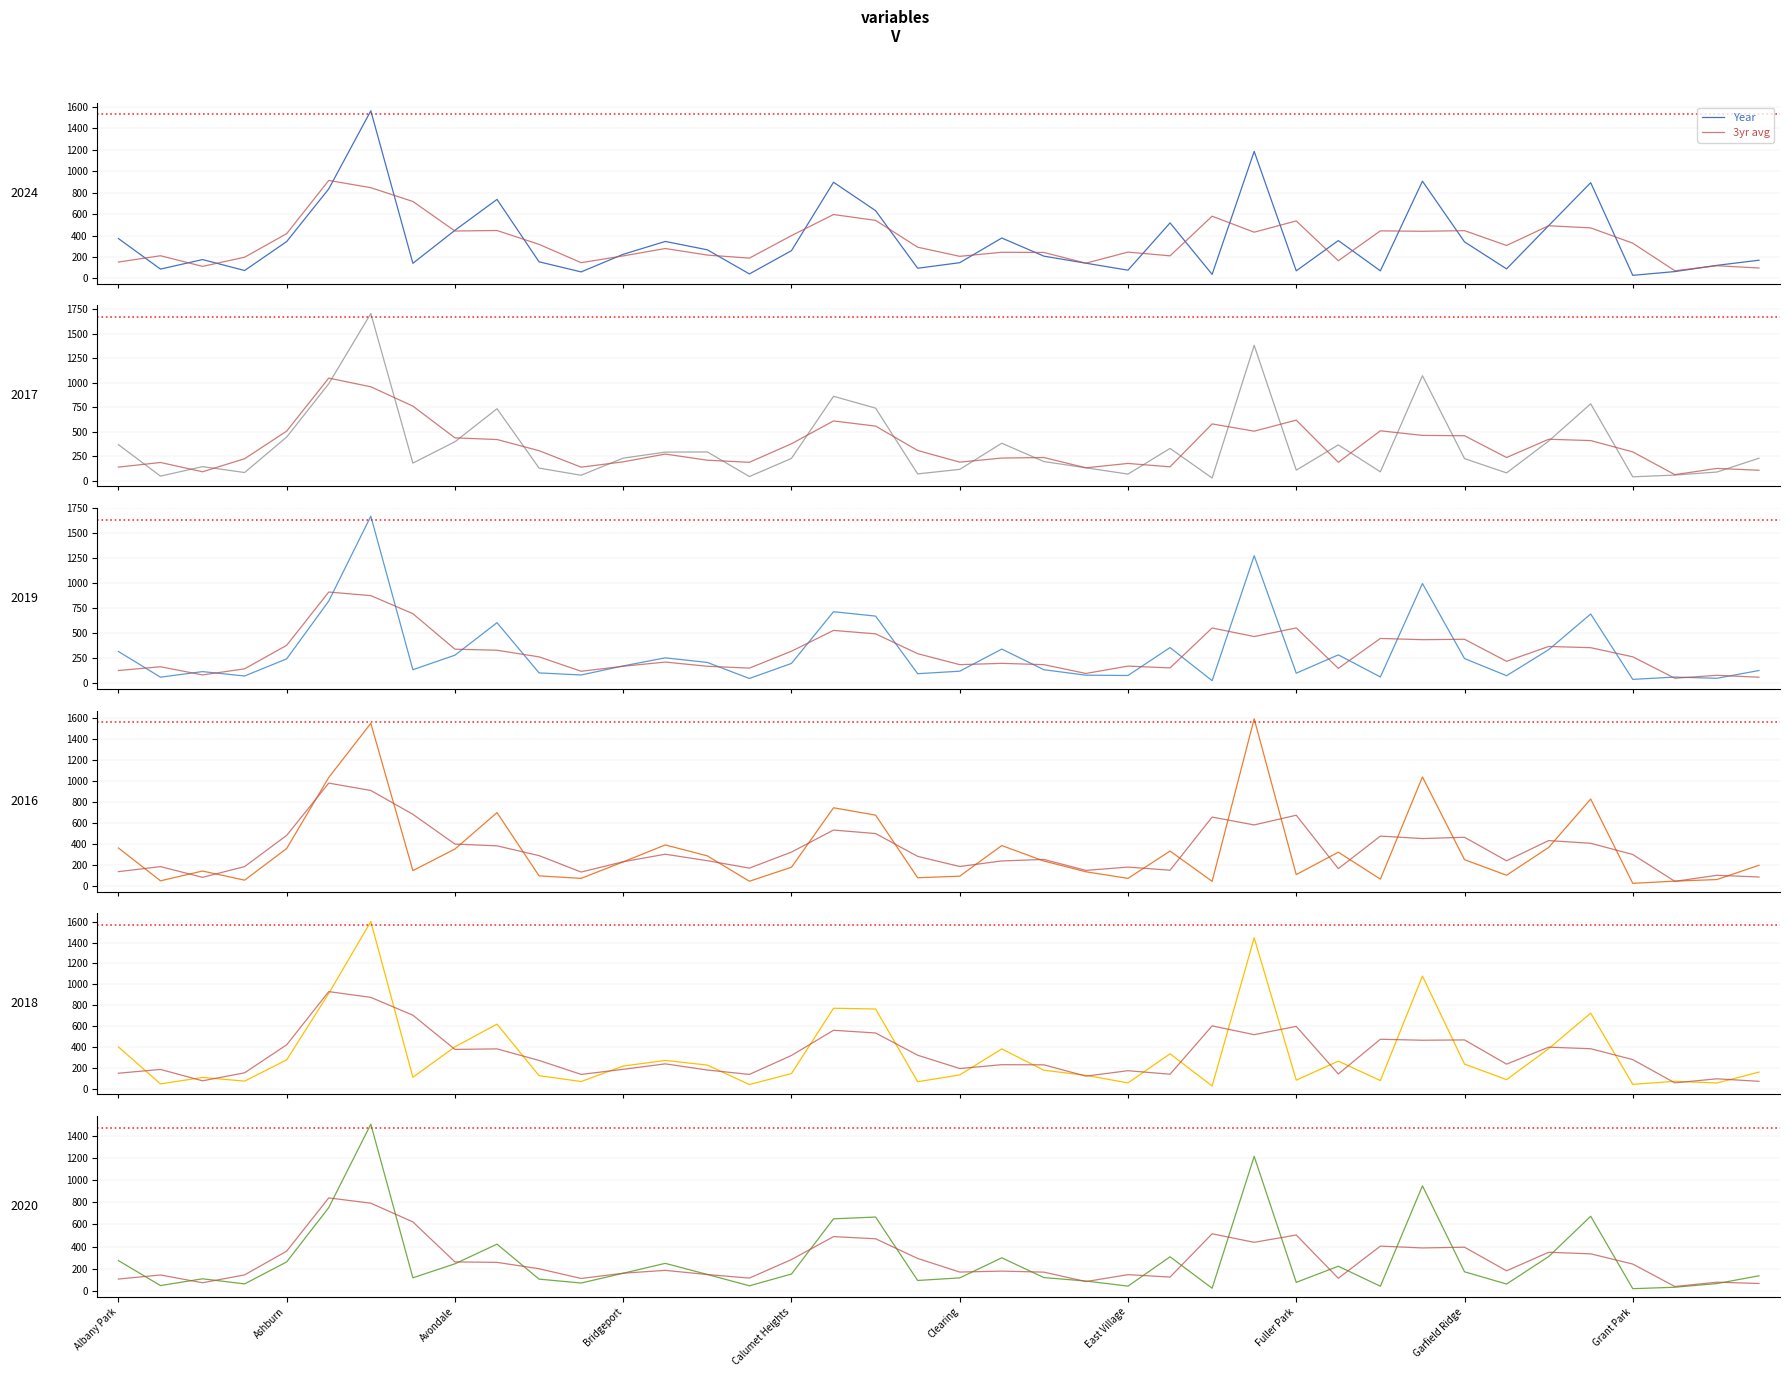

What position from the left is Clearing?

21